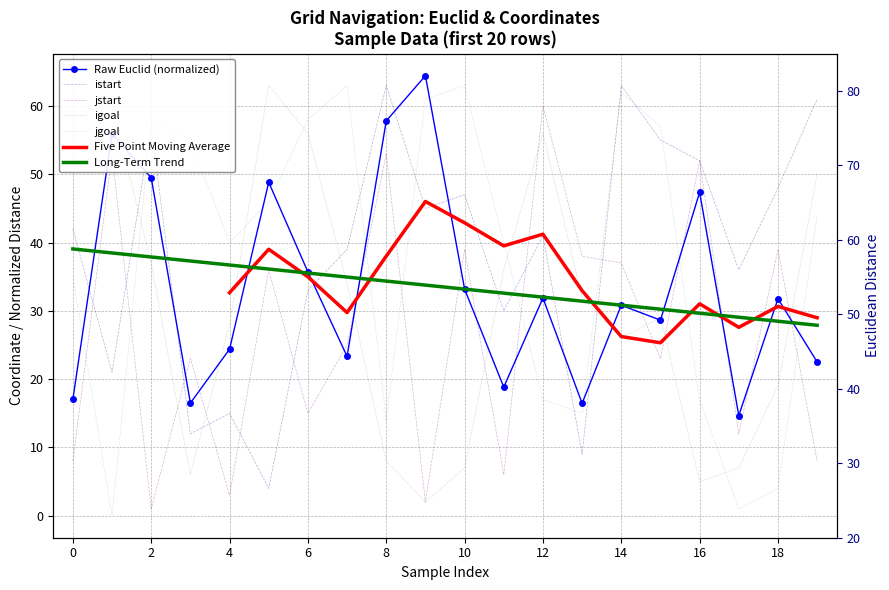

Between 14 and 17, which series saw the biggest shift?

jgoal